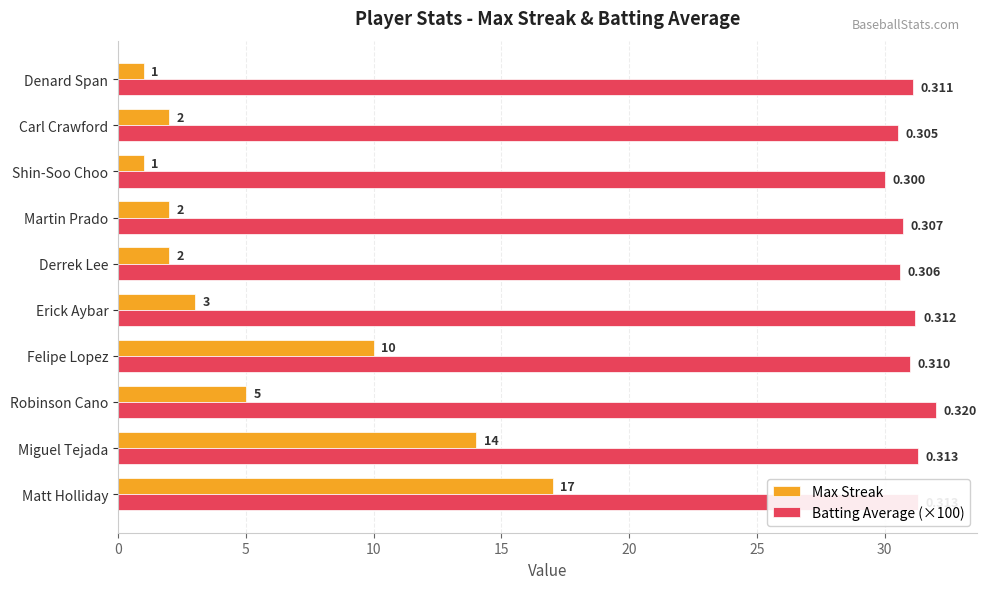

At which label is Batting Average (×100) closest to 31?

Felipe Lopez